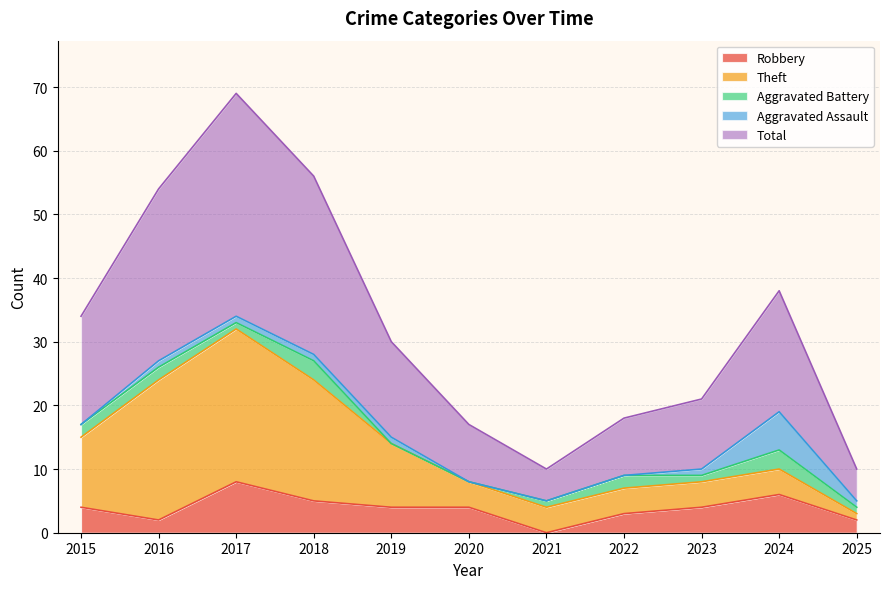

Is it true that Aggravated Assault equals 6 at 2024?

True